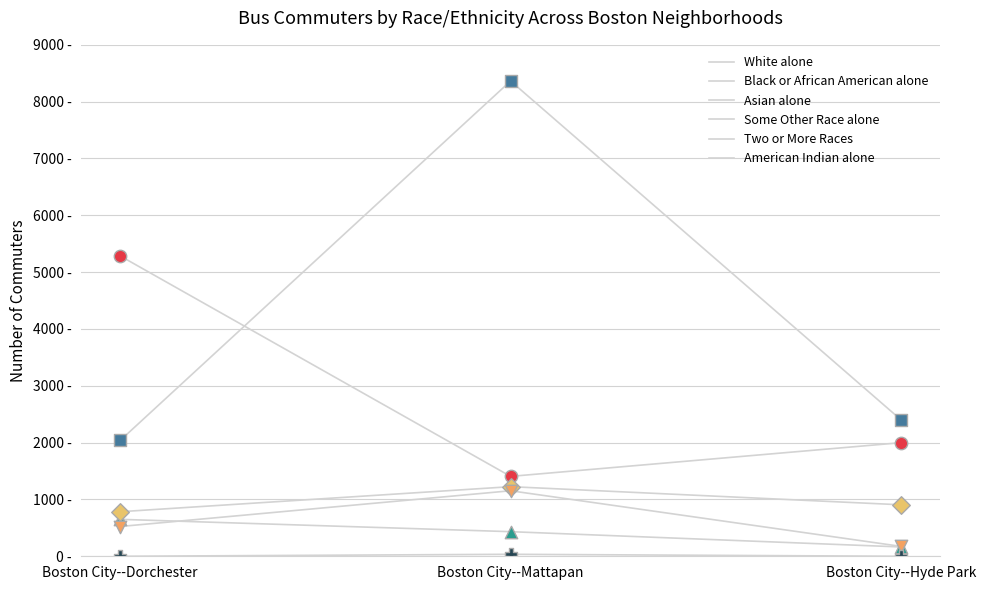

Is the value of Some Other Race alone at Boston City--Dorchester greater than the value of Black or African American alone at Boston City--Mattapan?

No